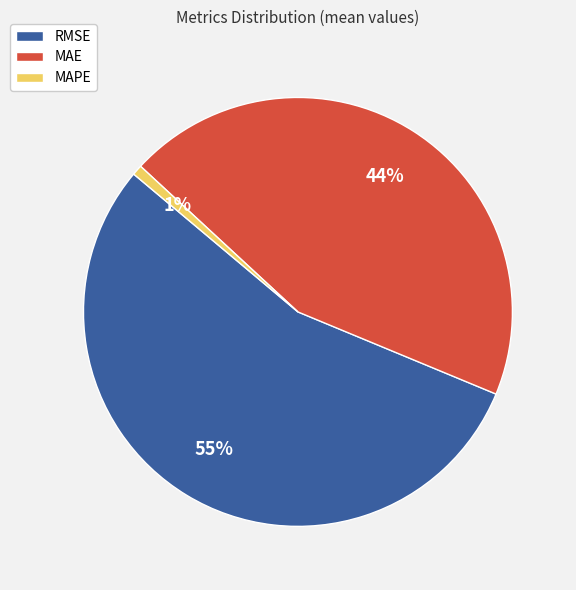

Rank the categories by value from lowest to highest.

MAPE, MAE, RMSE